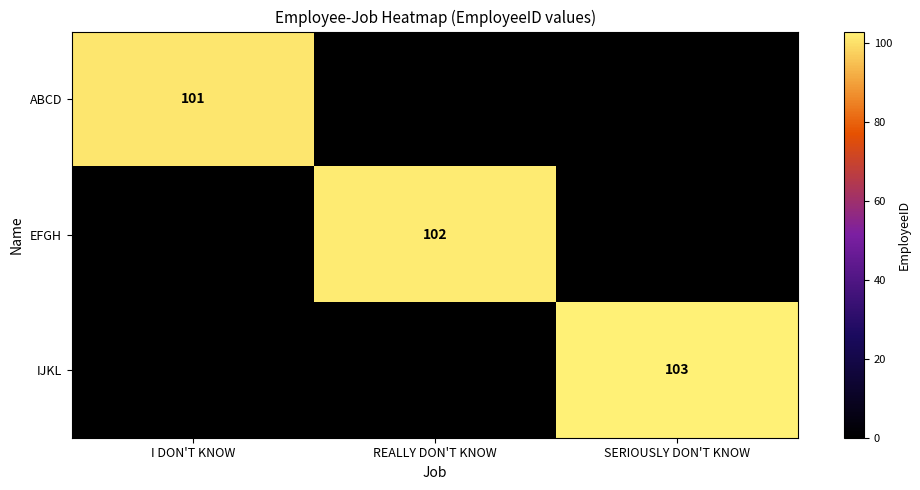

The ABCD series shows 101 at I DON'T KNOW. True or false?

True